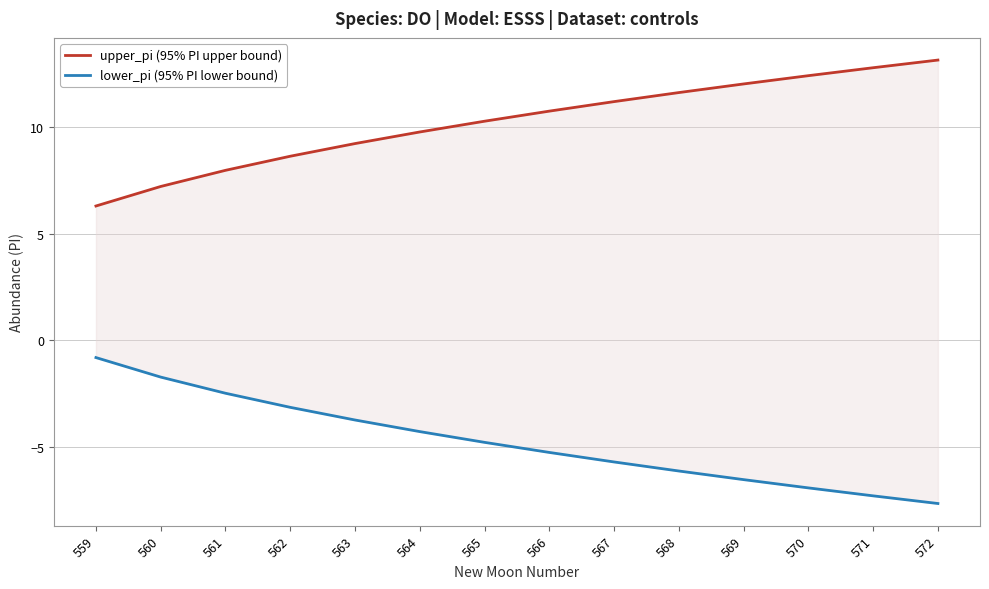

True or false: upper_pi (95% PI upper bound) and lower_pi (95% PI lower bound) intersect in this chart.

False